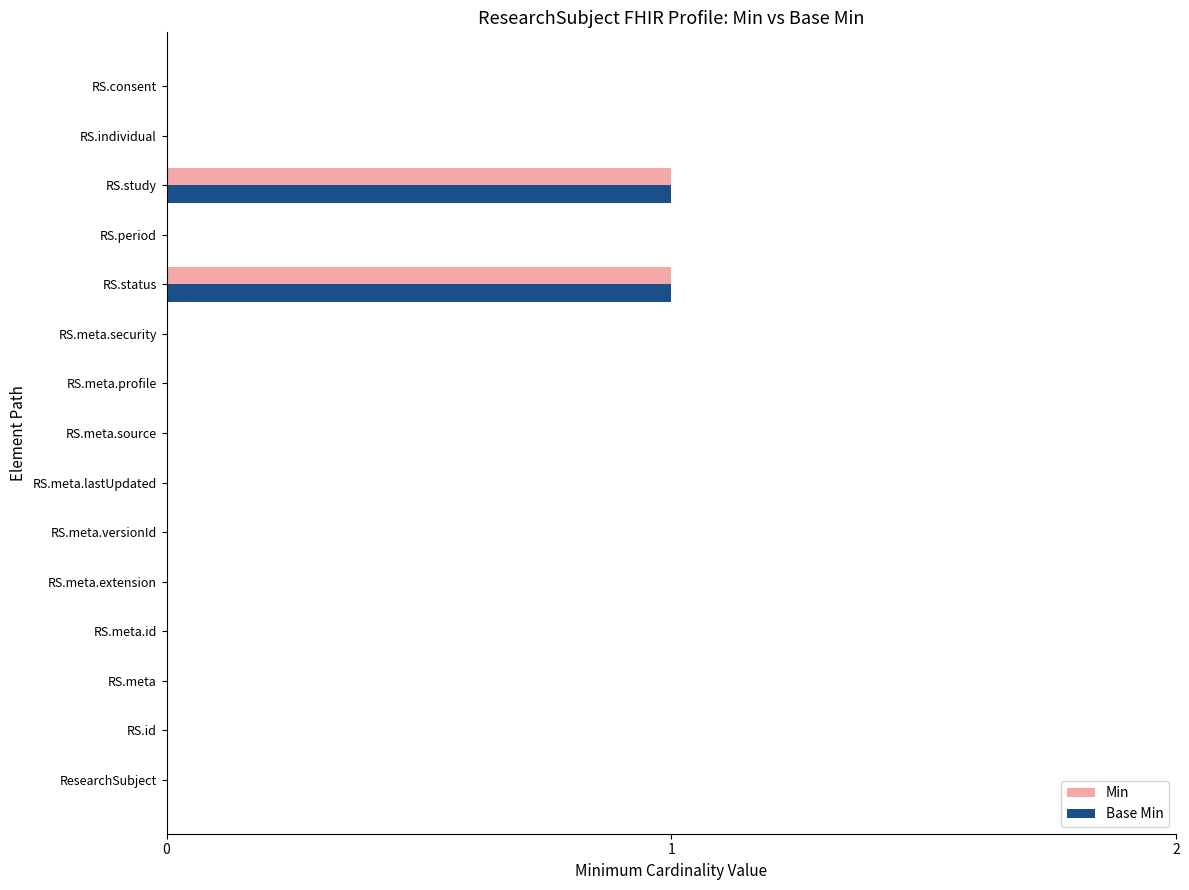

The value of Min at RS.status is 1. True or false?

True